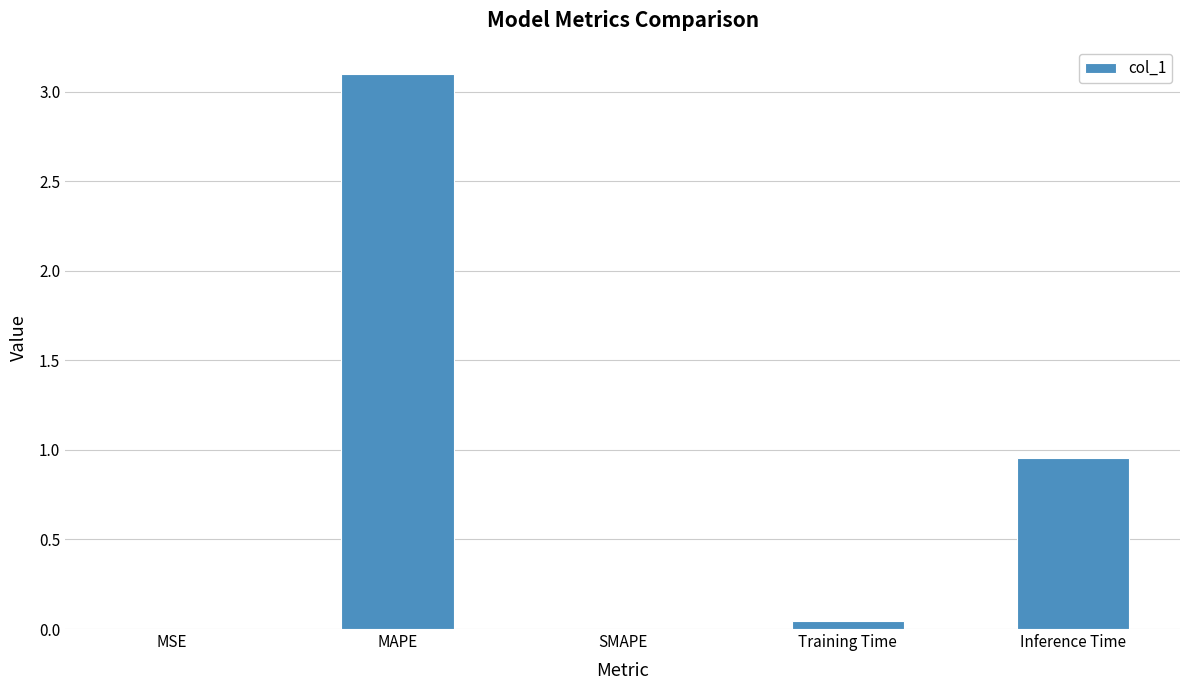

Does the chart contain stacked bars?

No